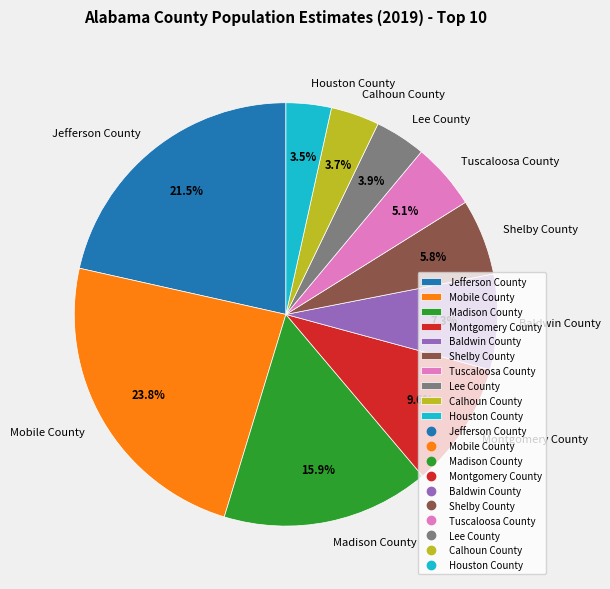

How many slices are in this pie chart?

10